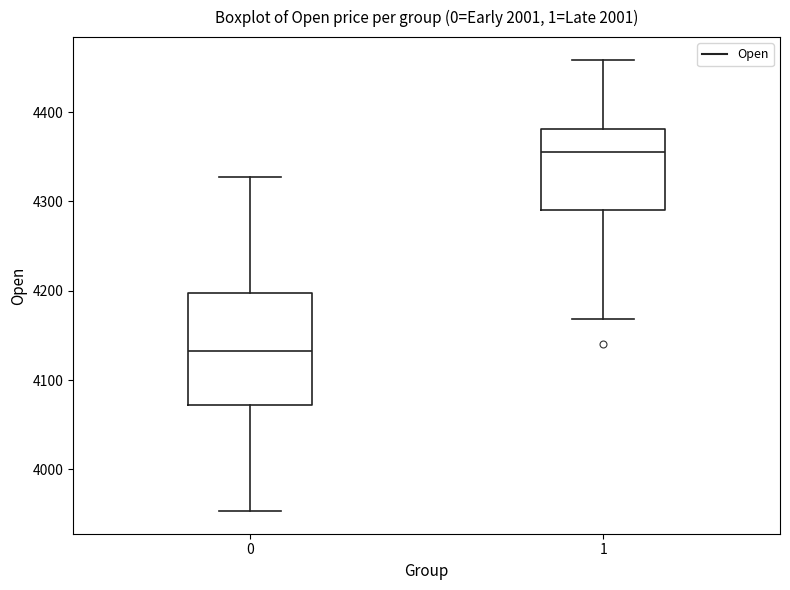

Which box has the highest median line?

1